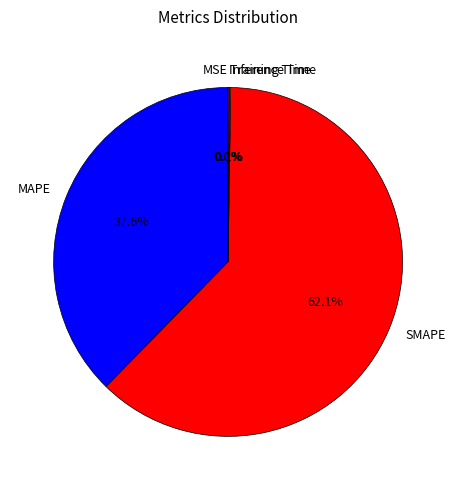

Which category has the biggest portion of the pie?

SMAPE